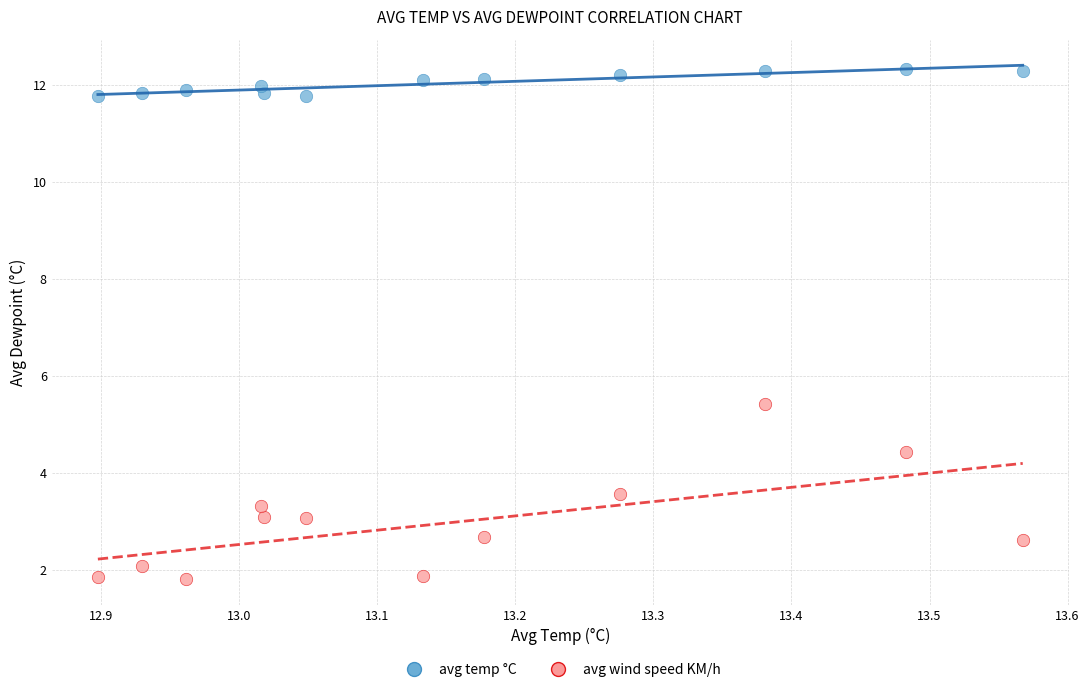

Which series contains the lowest Y value?

avg wind speed KM/h